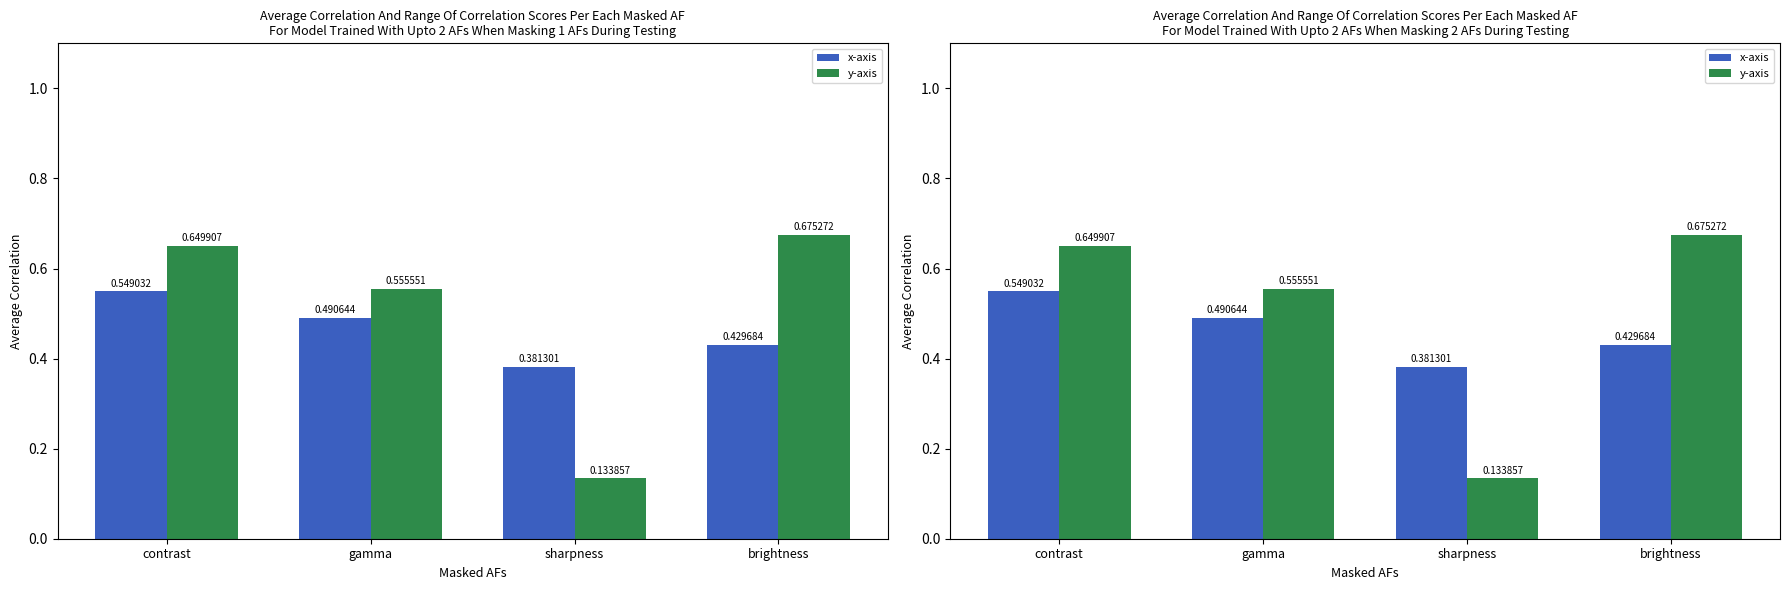

List the series in order of their peak value, lowest first.

x-axis, y-axis